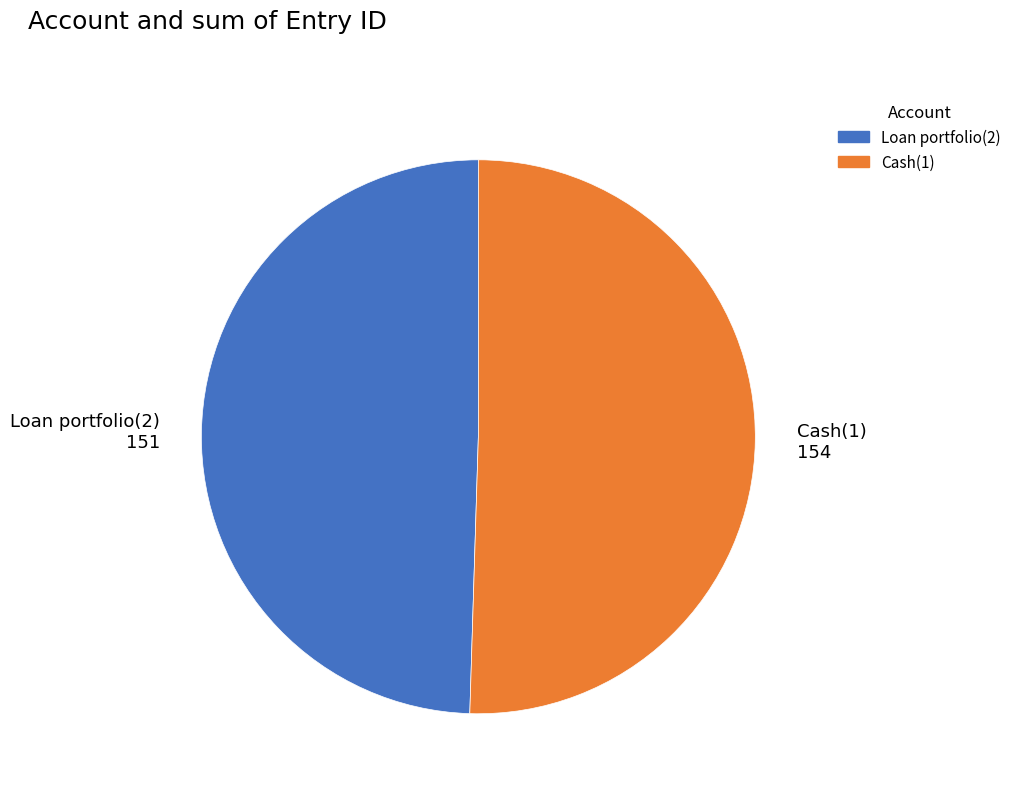

Approximately how many times larger is the value at Loan portfolio(2) 151 compared to Cash(1) 154?

1.0